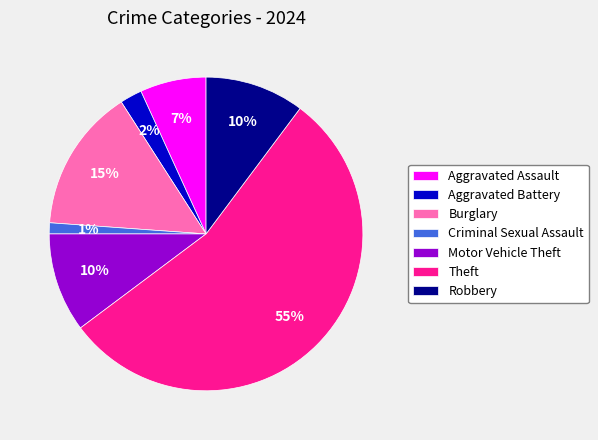

Is the sum of Aggravated Assault and Theft greater than half?

Yes